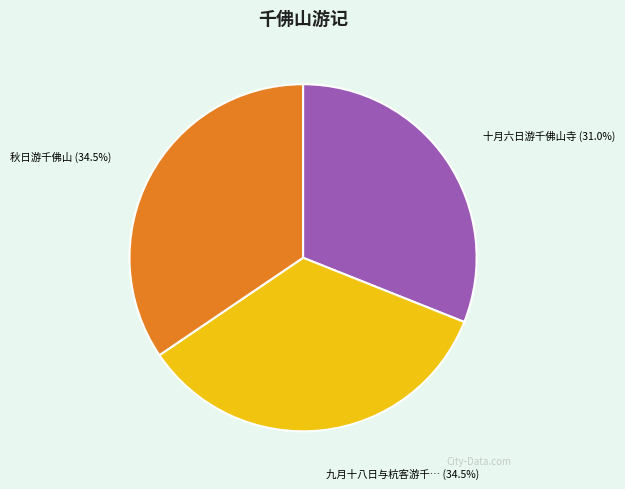

To the nearest percent, what is the average slice percentage?

33%